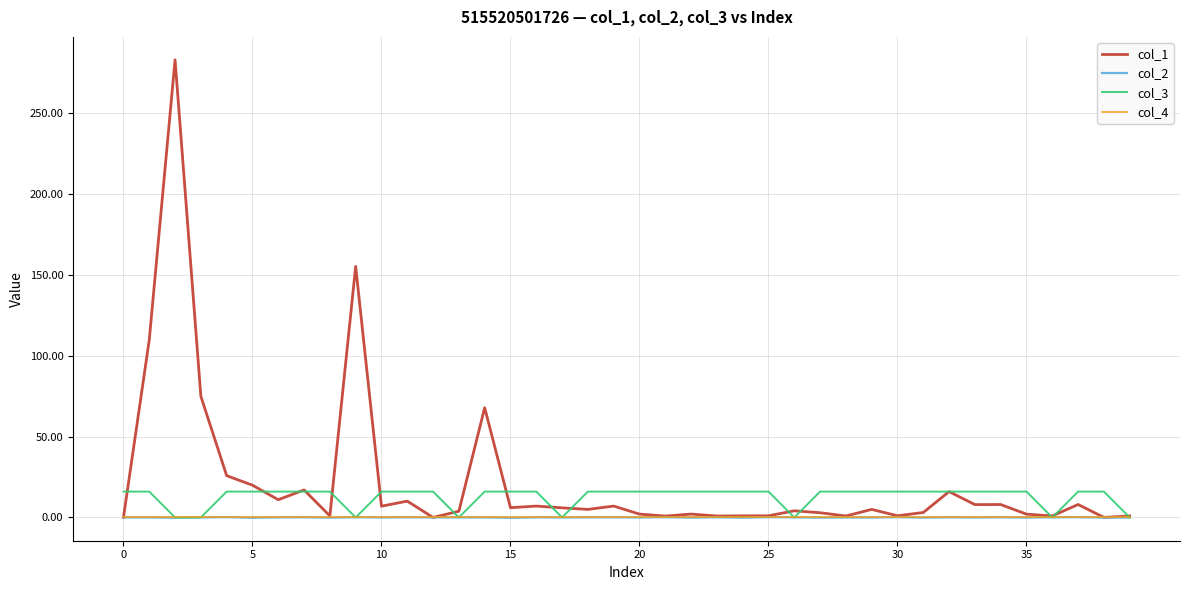

What is the difference between the maximum and minimum values in the col_2 series?

0.4